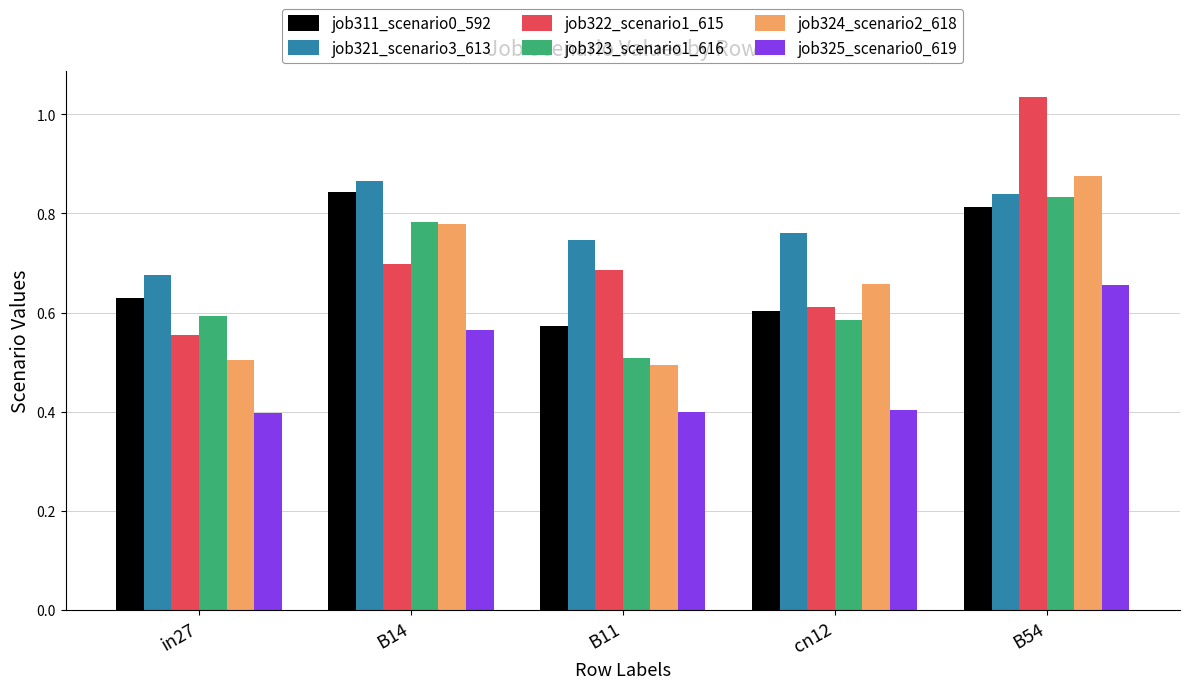

What is the average value of the job325_scenario0_619 series?

0.5